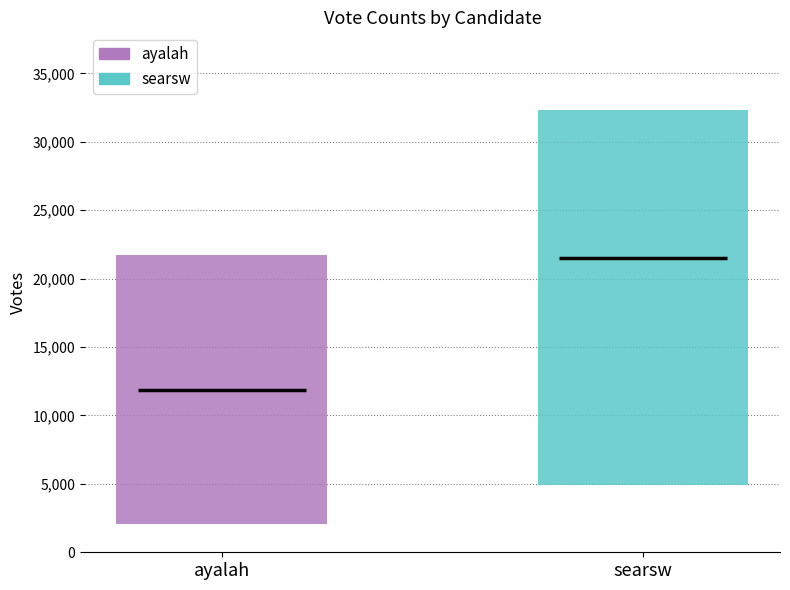

Which has a higher value, searsw or ayalah?

searsw